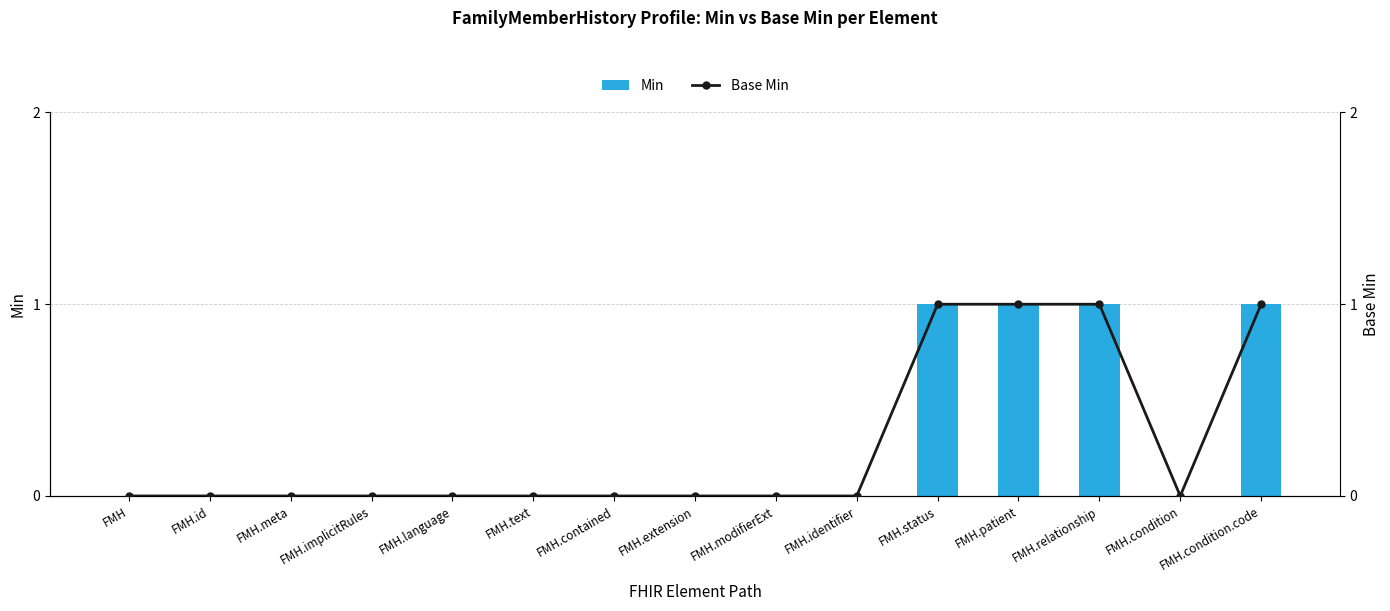

Which label corresponds to the largest value in the chart?

FMH.status